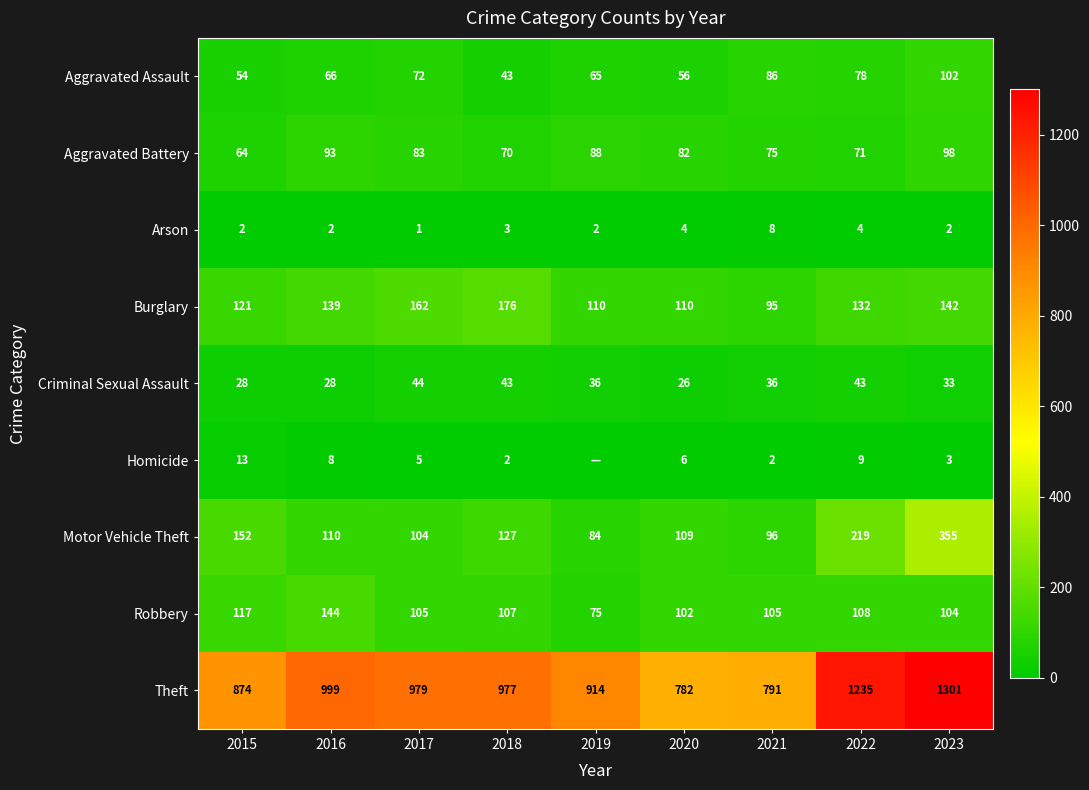

At how many categories does at least one series exceed 254?

9